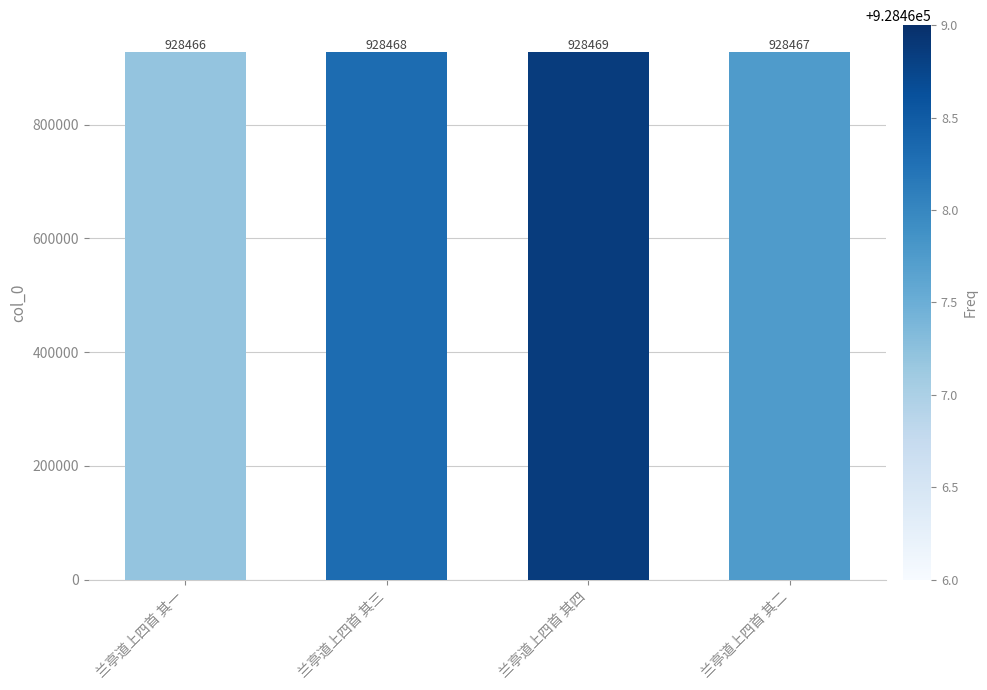

What is the maximum value shown in the chart?

928469